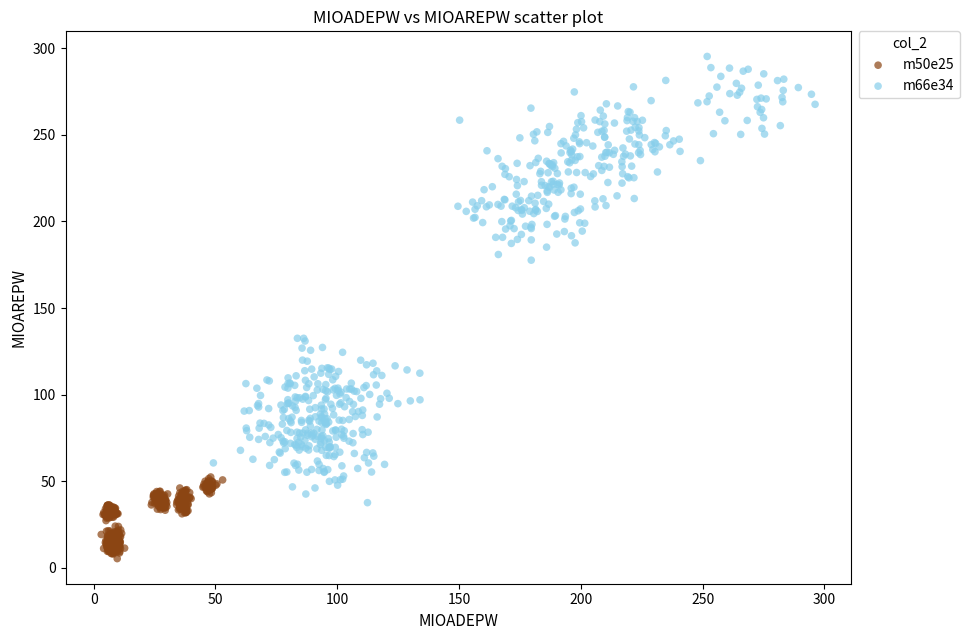

Which series reaches the maximum Y coordinate?

m66e34